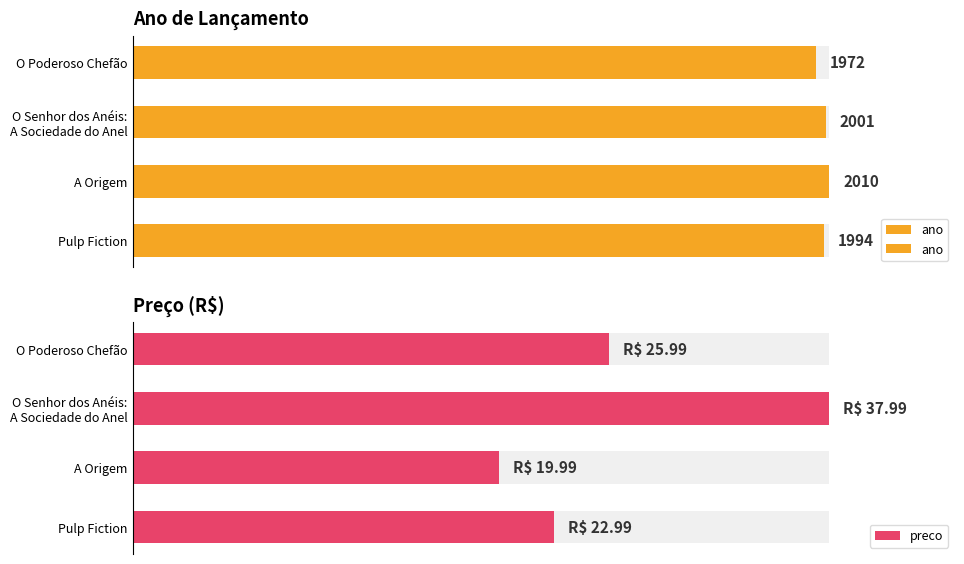

At how many categories does at least one series exceed 0?

4